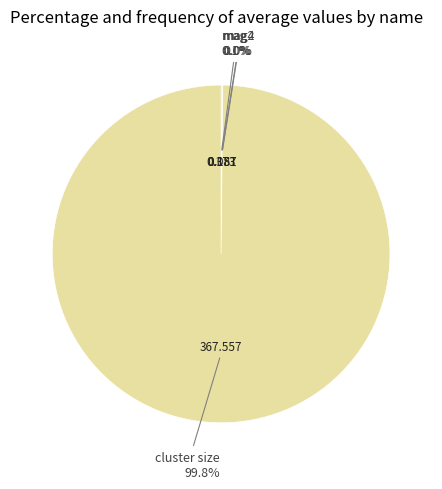

Does any single category account for the majority?

Yes